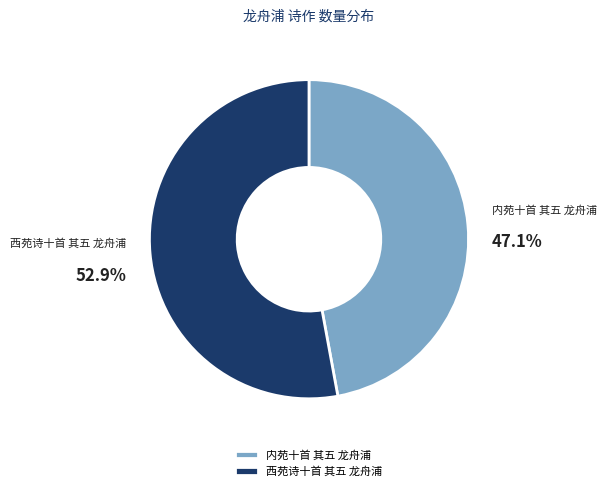

To the nearest percent, what percentage of the pie is 西苑诗十首 其五 龙舟浦?

53%